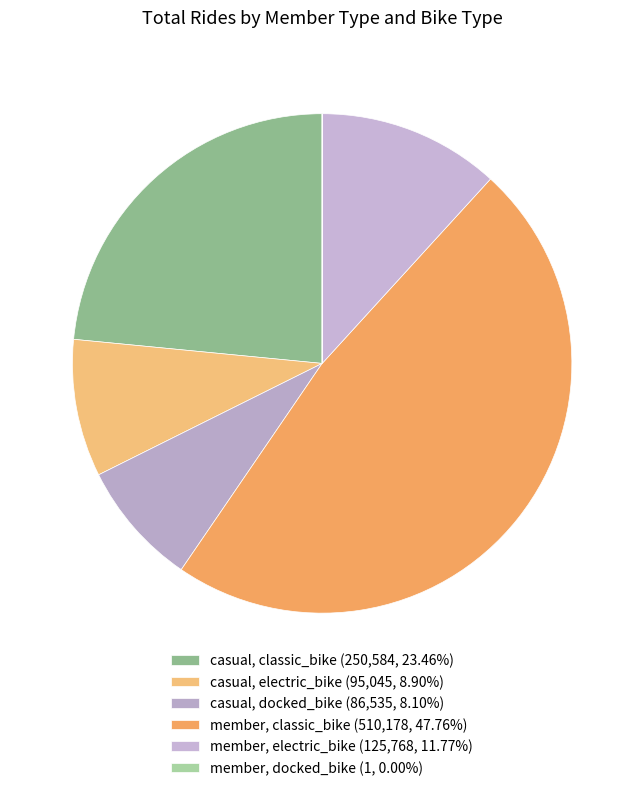

Do casual, docked_bike and member, docked_bike together represent more than half of the pie?

No